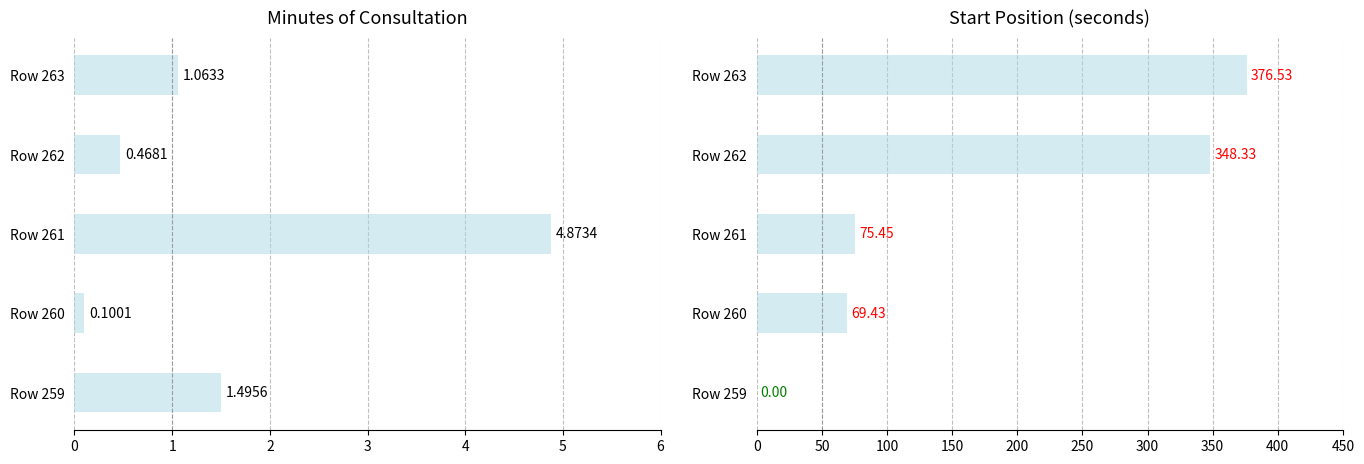

Is it true that Minutes of consultation equals 0.8 at Row 262?

False